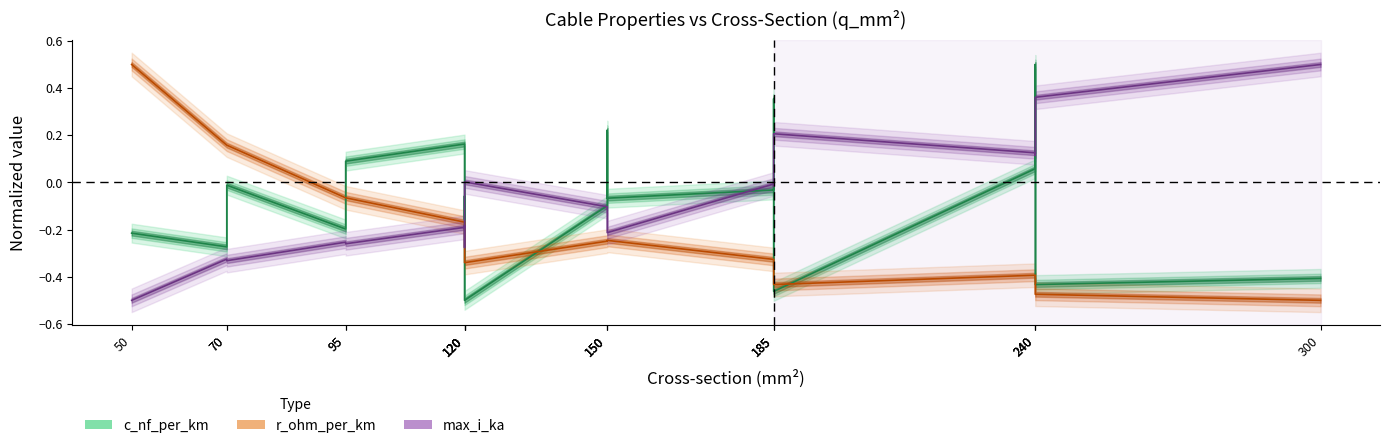

What is the highest value of the c_nf_per_km (normalized) series?

0.5